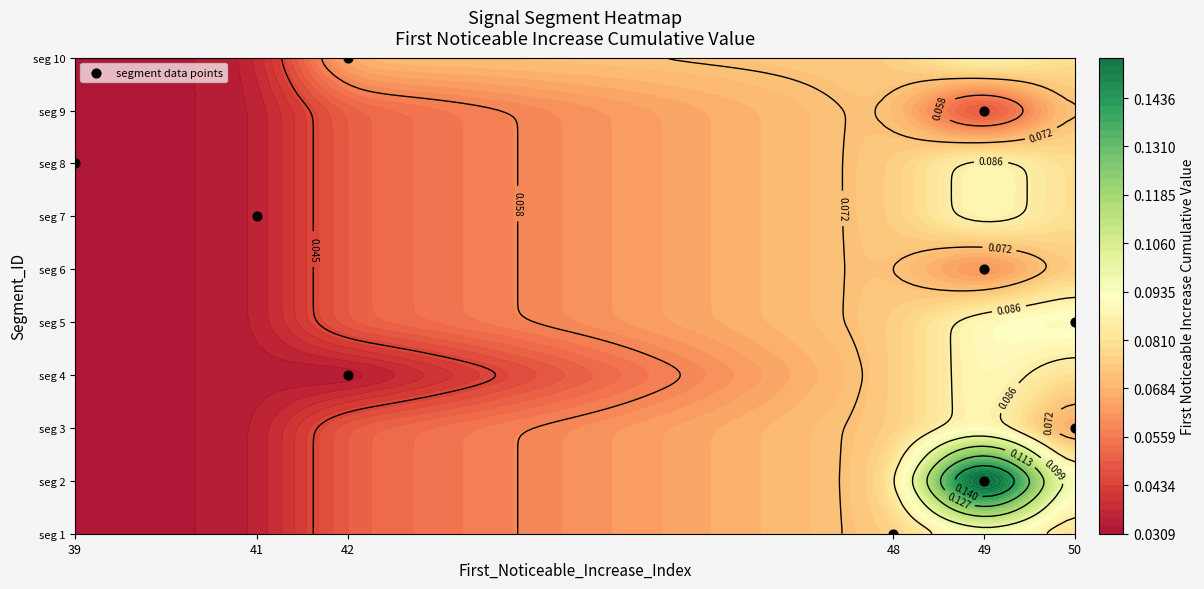

At which label does the data first exceed 5?

6